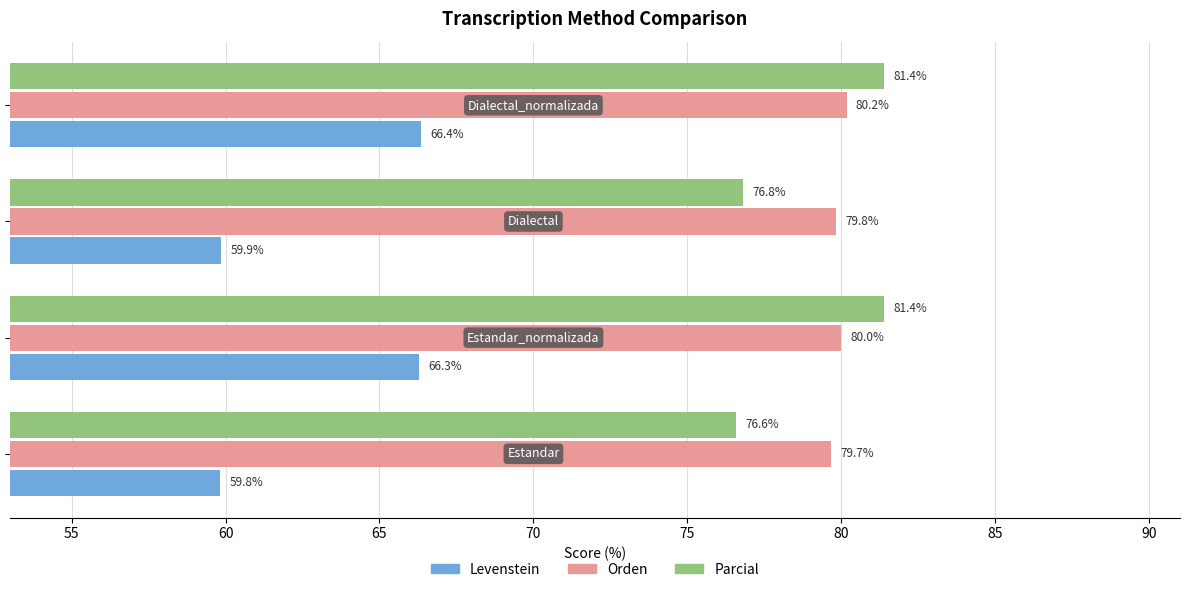

At how many categories does at least one series exceed 61?

4